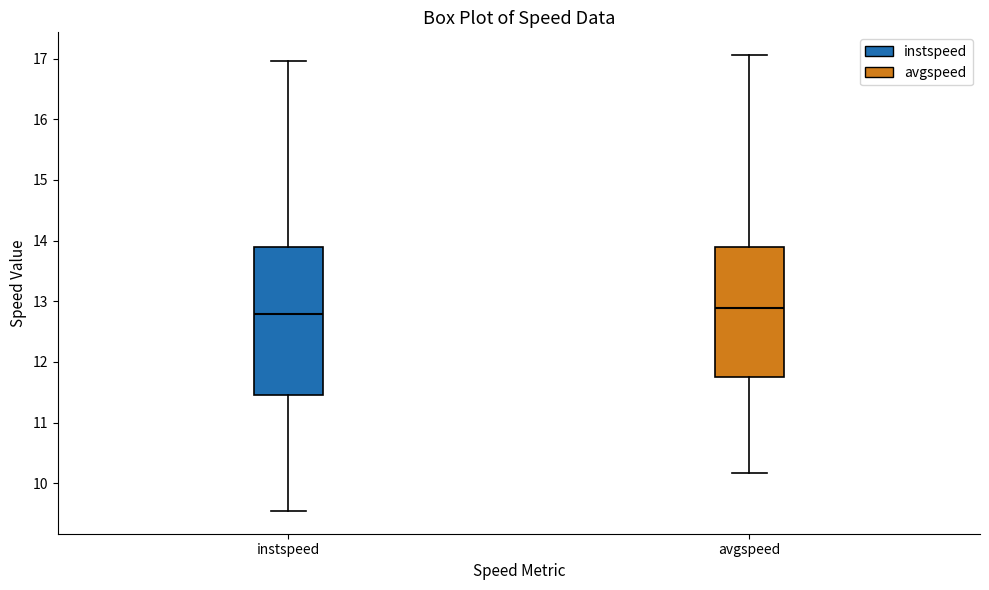

Which box is the tallest, from its lower edge to its upper edge?

instspeed